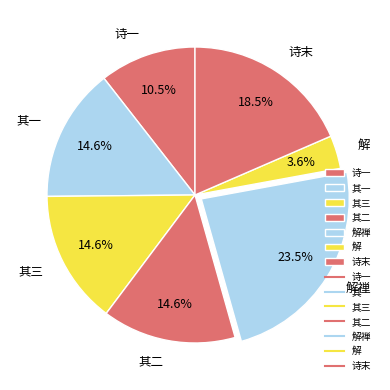

Do 诗一 and 其三 together represent more than half of the pie?

No